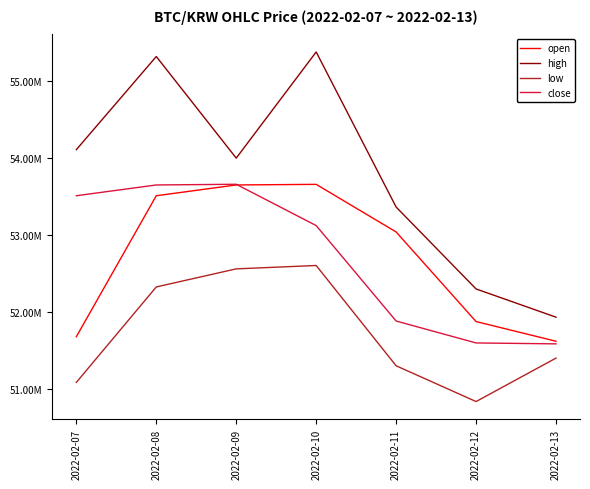

List the series in order of their peak value, lowest first.

low, open, close, high